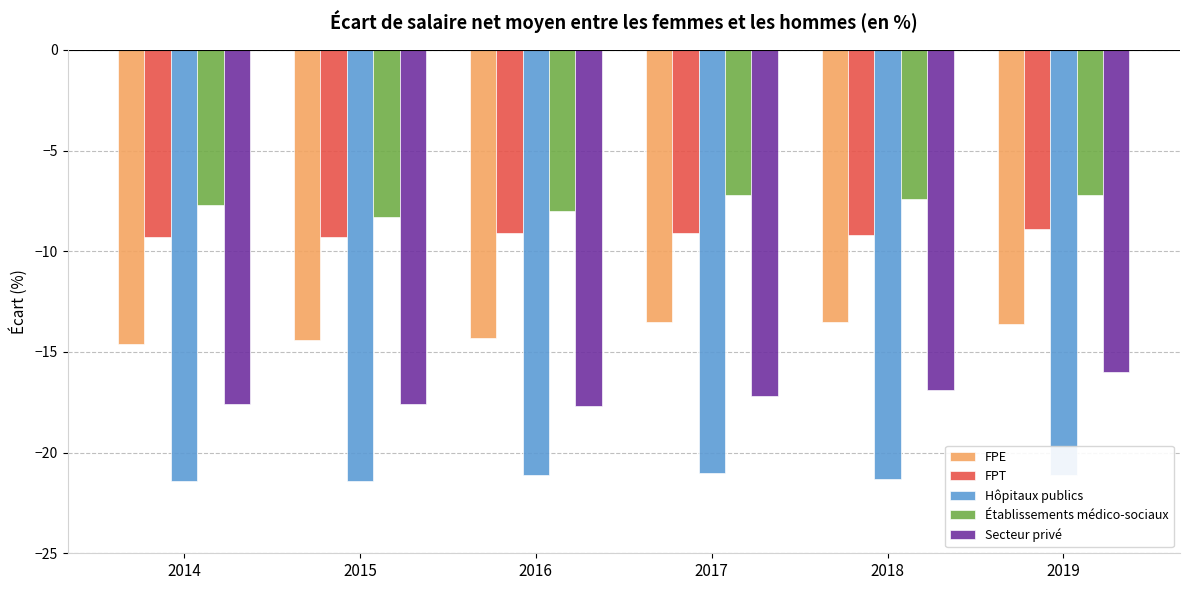

What is the value of the FPT bar at the 5th from the left?

-9.2